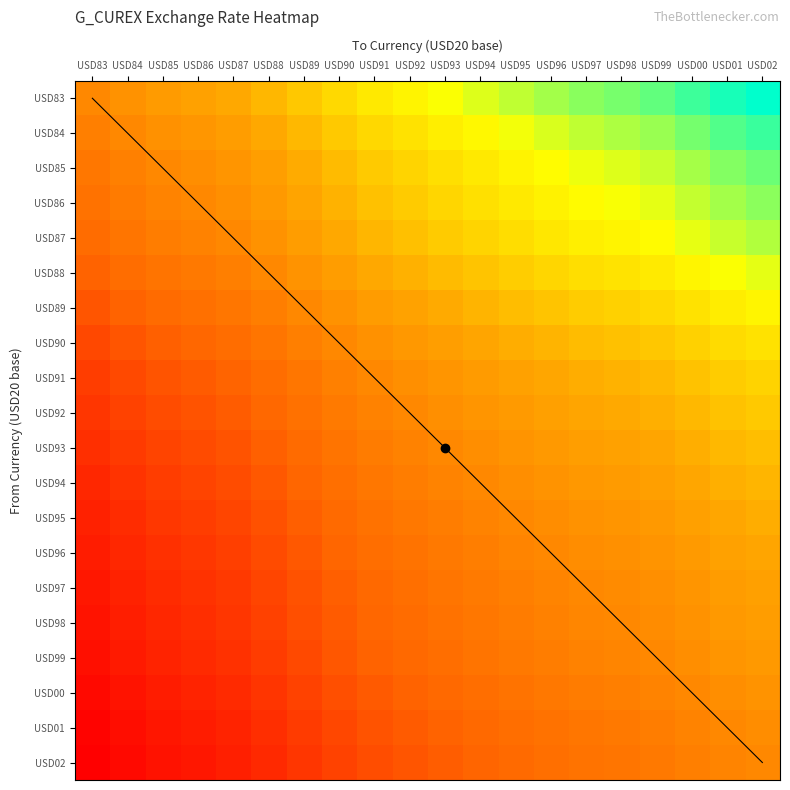

Where is USD87 nearest to the value 1?

USD87